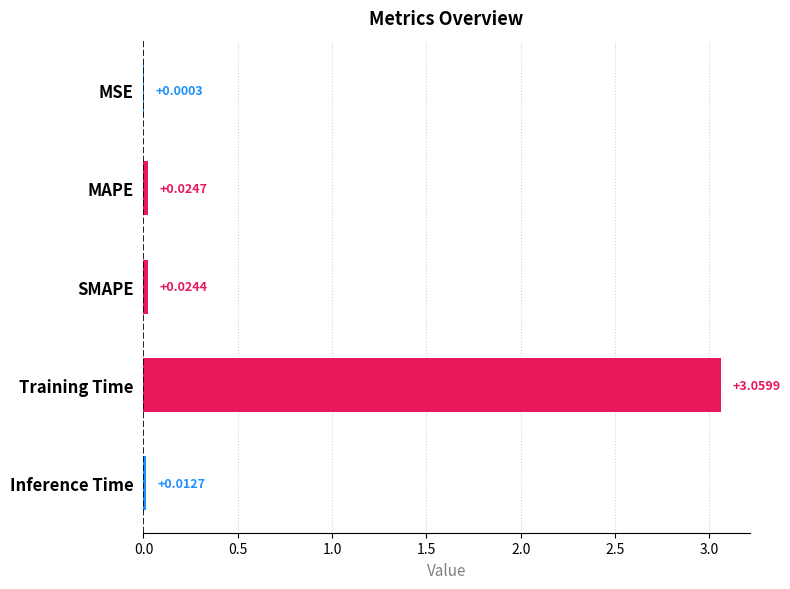

Are the bars grouped side by side (vs. stacked)?

No